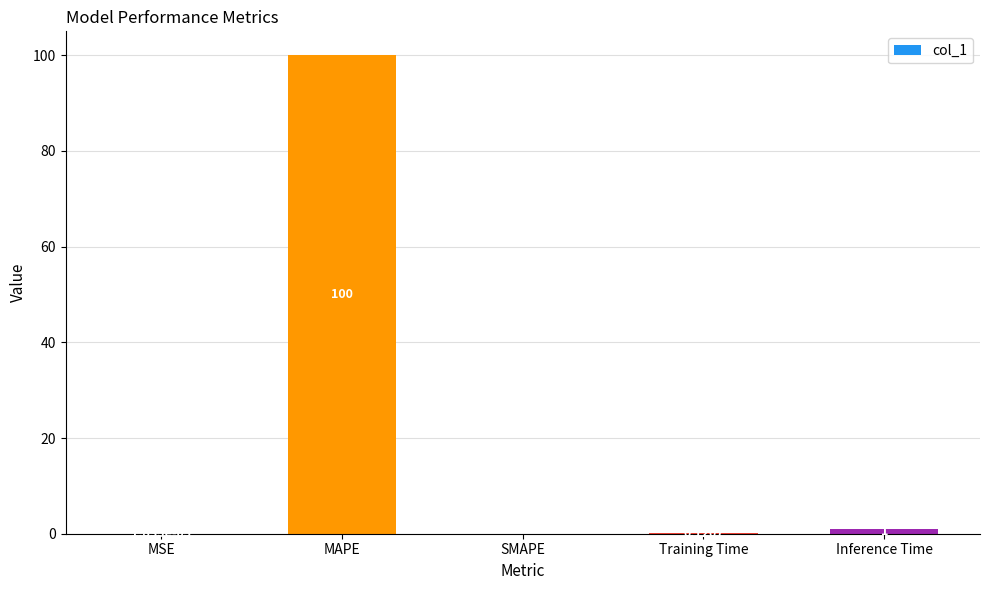

Which label corresponds to the largest value in the chart?

MAPE